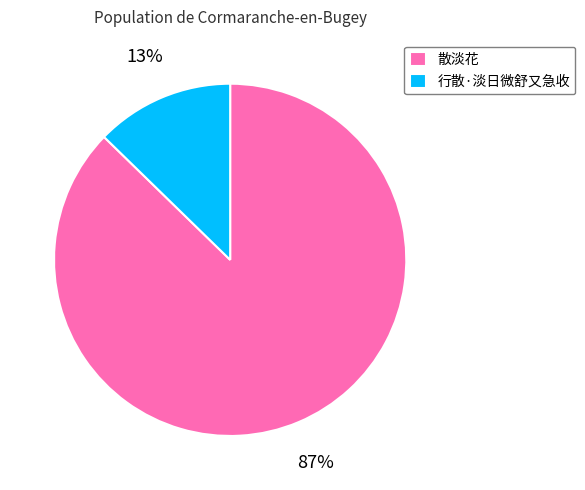

What is the largest slice in the pie chart?

散淡花